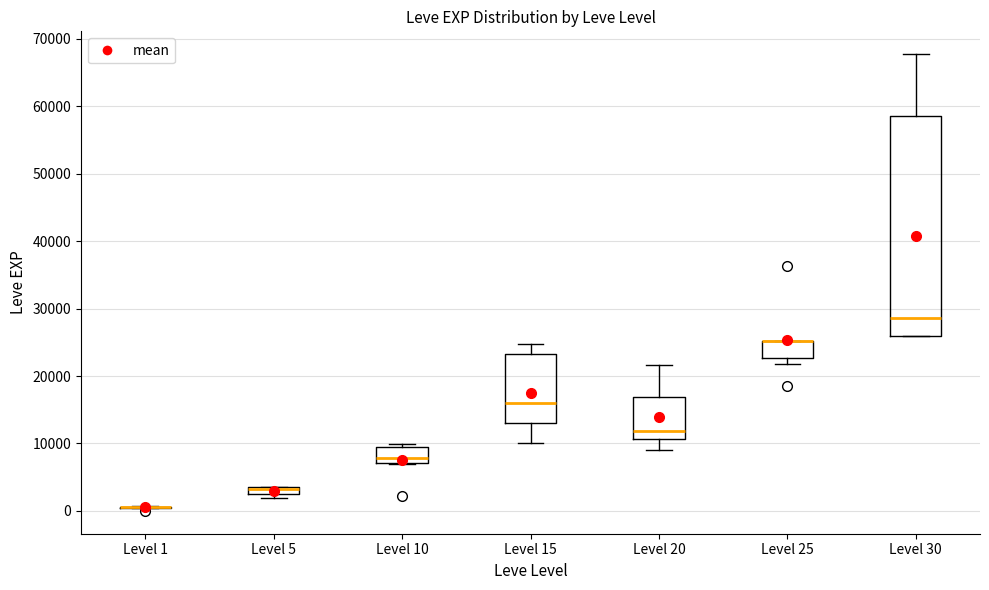

Where is the upper edge of the box for Level 10 on the y-axis? The values are not printed on the chart, so give them approximately, as read against the axis.

9000